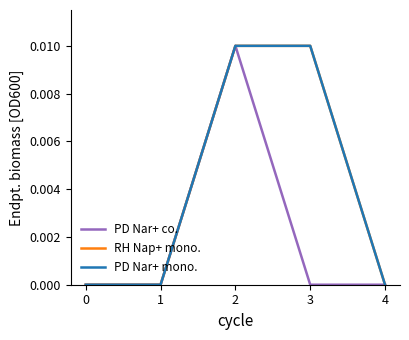

Does the chart have visible grid lines?

No